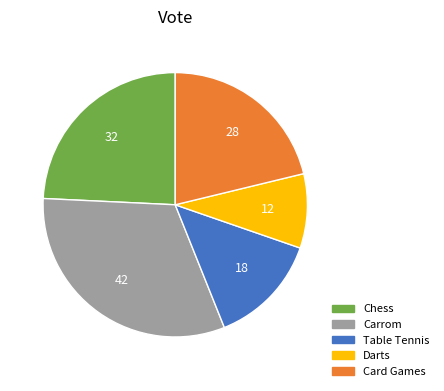

True or false: Darts accounts for 23% of the total.

False